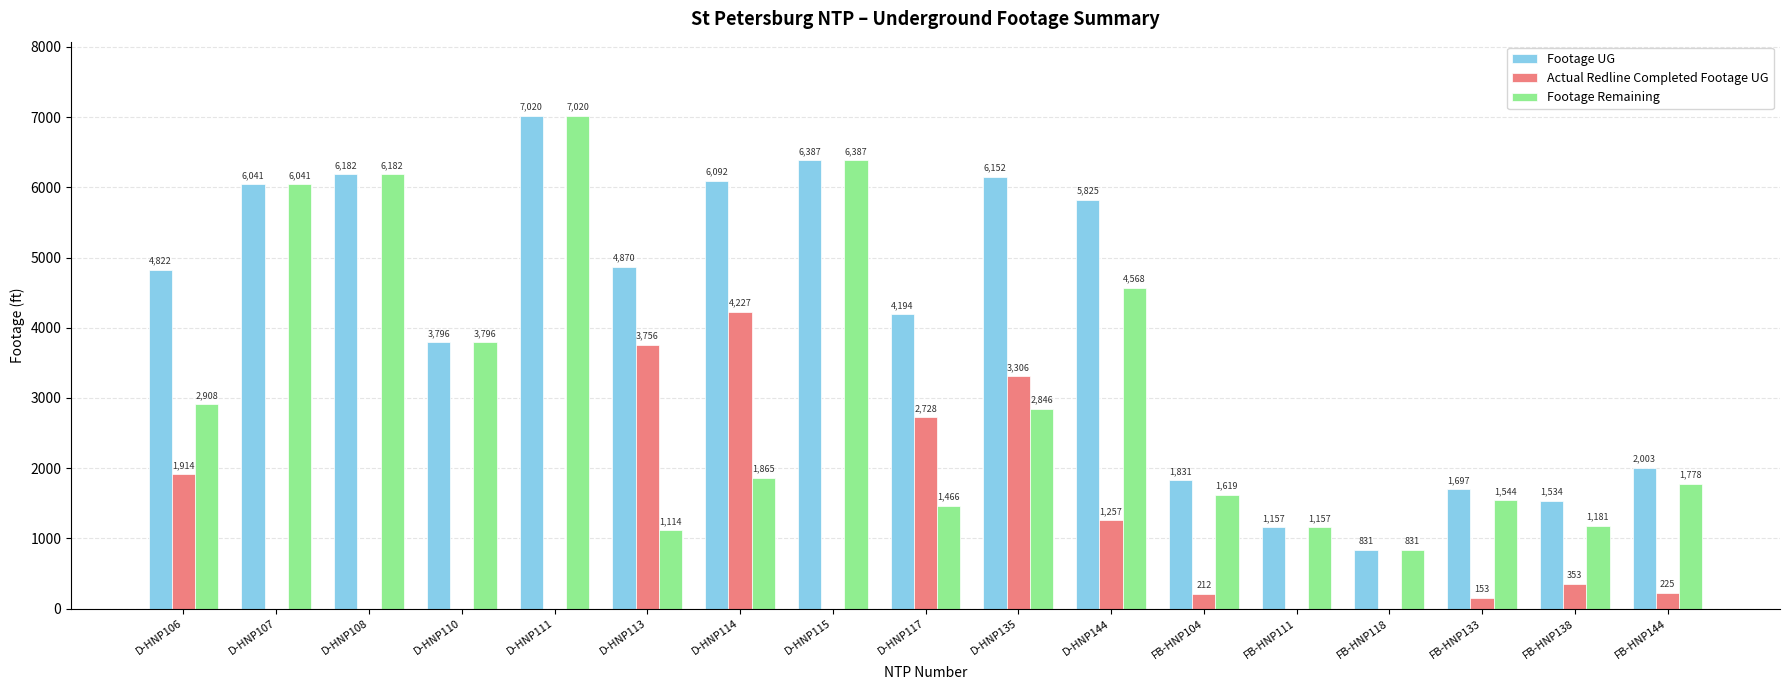

The value of Footage Remaining at D-HNP107 is 9708. True or false?

False